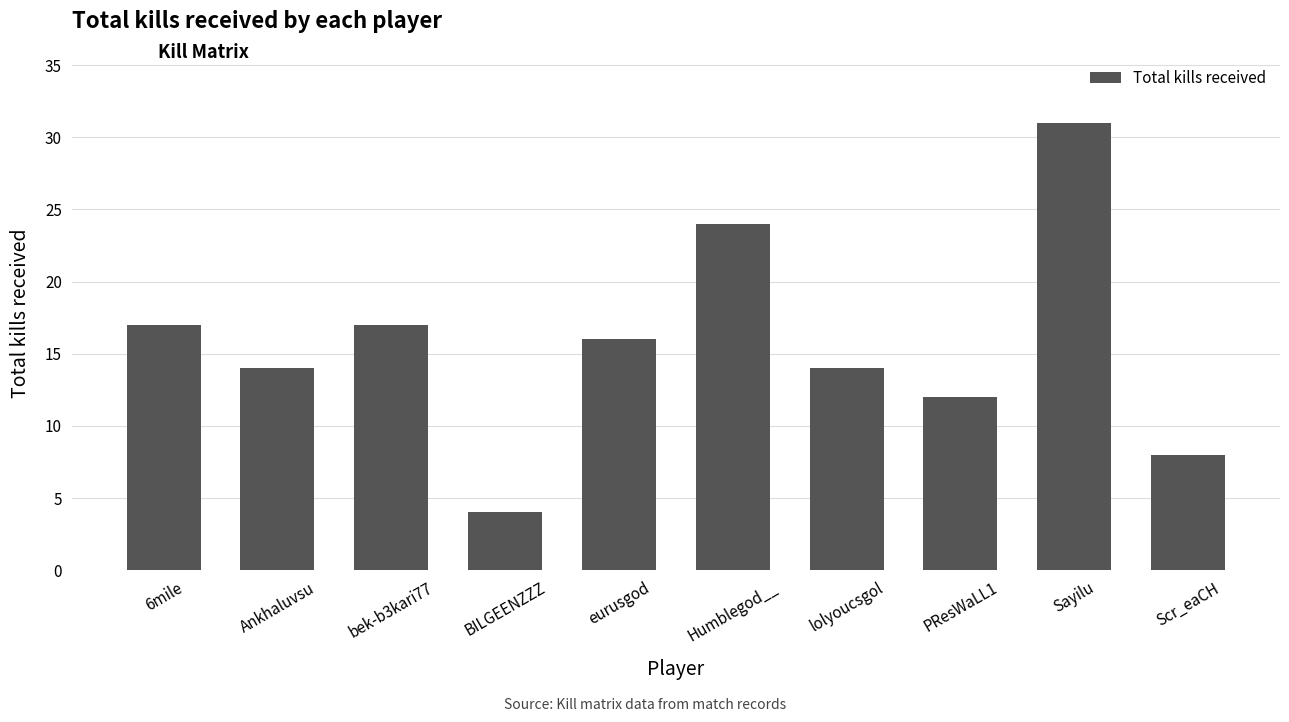

What is the minimum value shown in the chart?

4